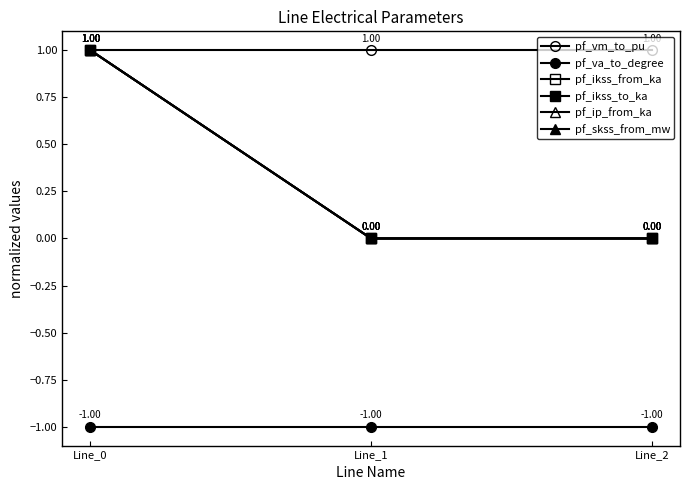

True or false: pf_vm_to_pu has a value of 1.0 at Line_1.

True